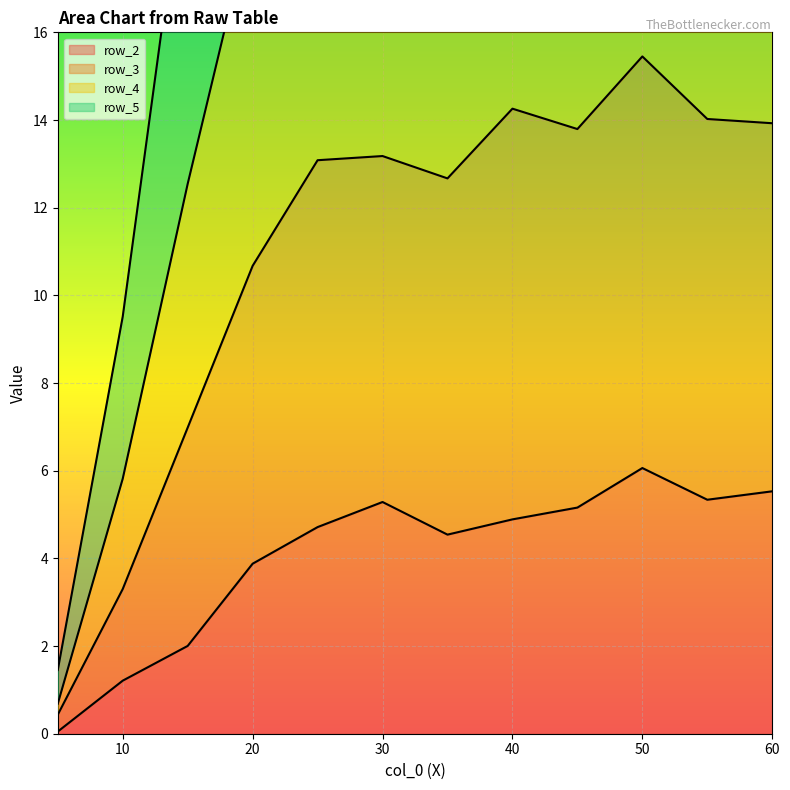

Count the number of categories in the chart.

12